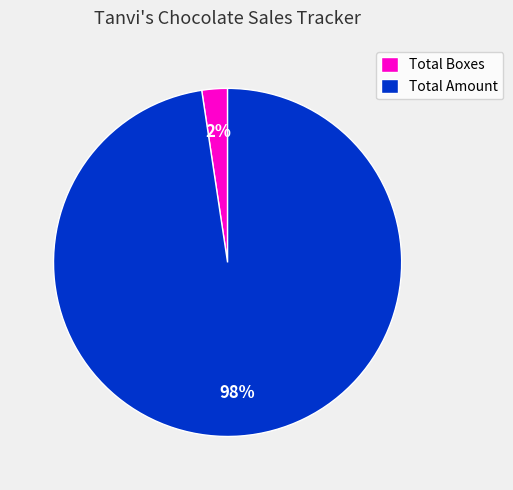

Which slice is the smallest?

Total Boxes